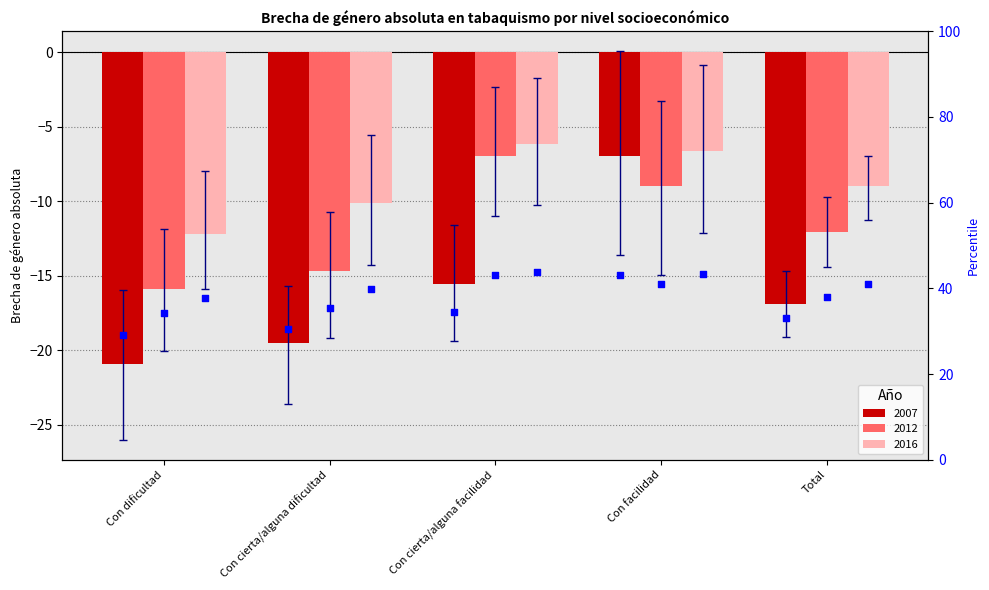

Which series has the widest spread of Y values?

percentile 2007